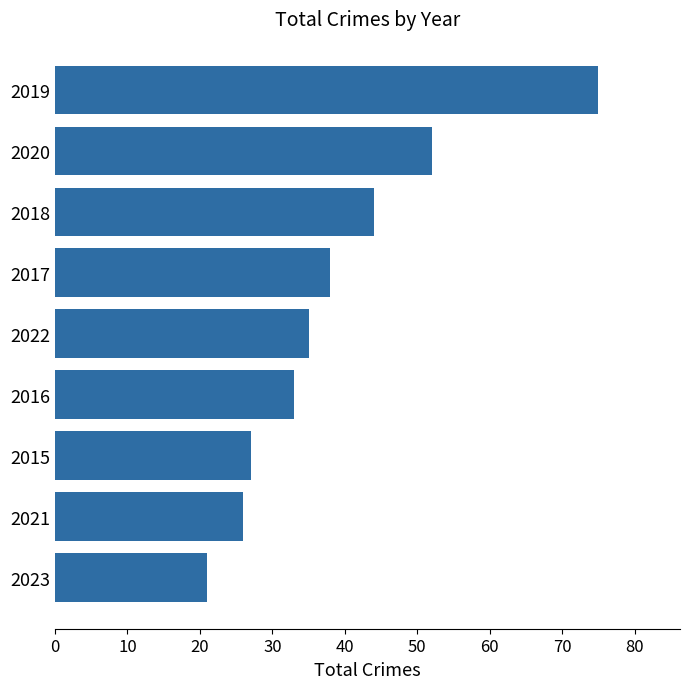

Rank the categories by value from lowest to highest.

2023, 2021, 2015, 2016, 2022, 2017, 2018, 2020, 2019